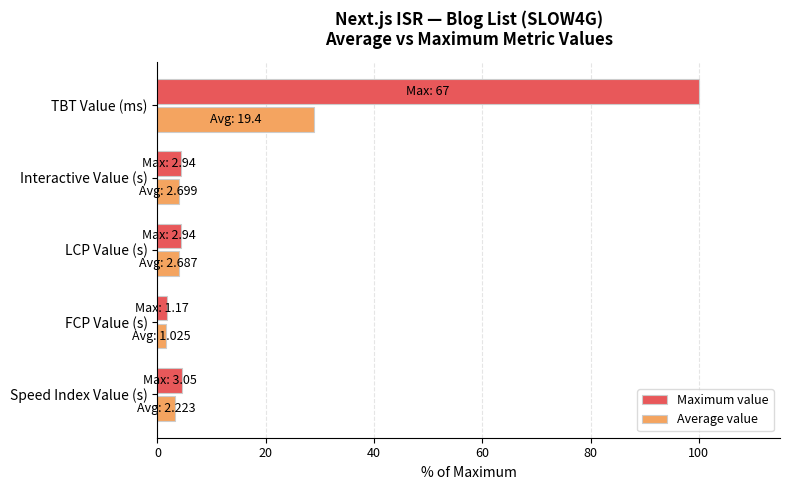

List the series in order of their overall mean, highest first.

Maximum value, Average value